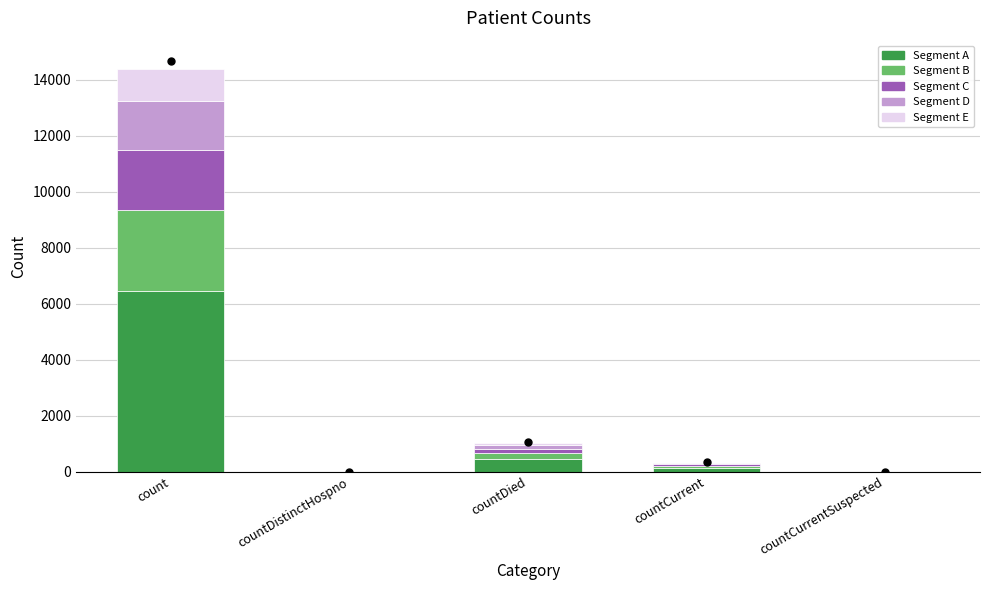

At which category is the sum across all series the highest?

count